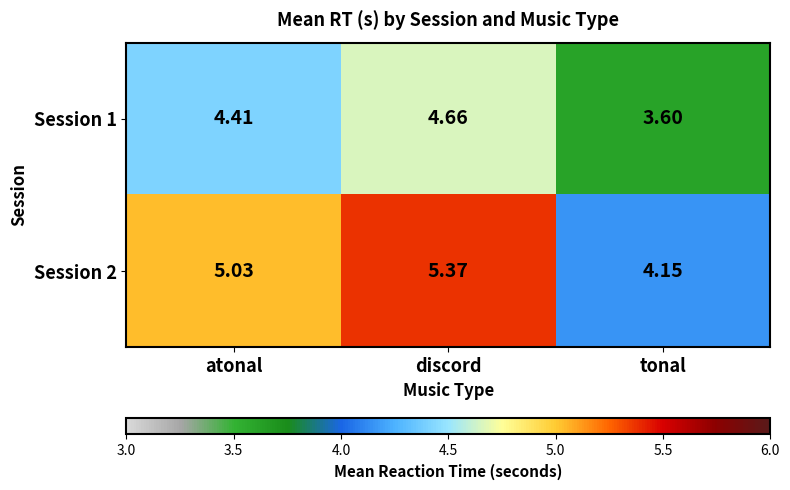

Is the value of Session 2 at atonal greater than the value of Session 1 at tonal?

Yes